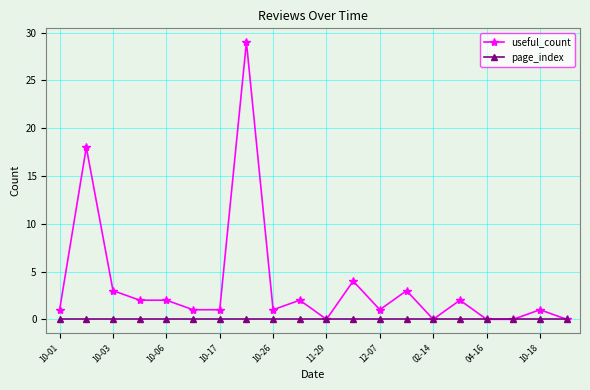

How many distinct data groups are displayed?

2